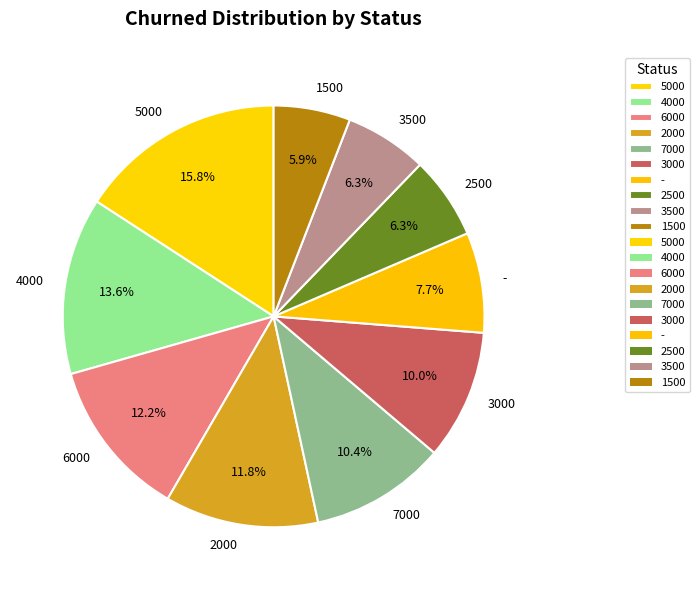

Which has a higher value, 1500 or 3000?

3000